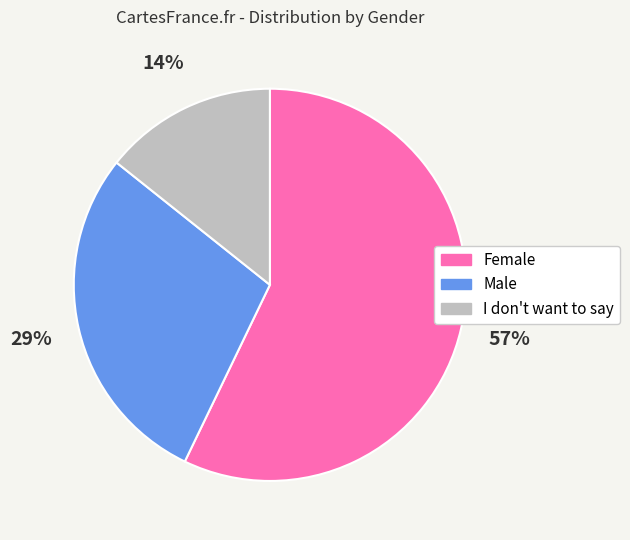

The I don't want to say slice represents 26% of the pie. True or false?

False